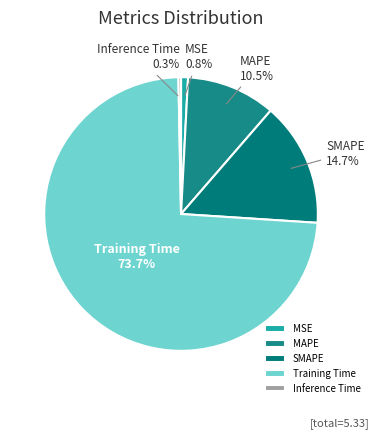

Combined, do Training Time and SMAPE account for over 50%?

Yes